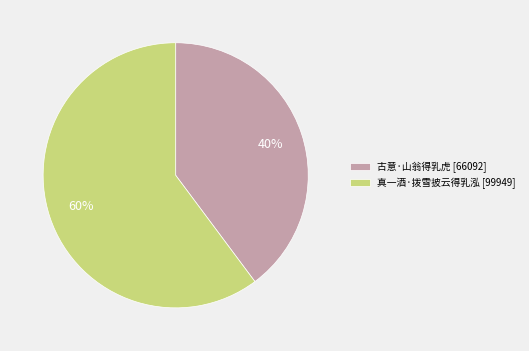

To the nearest percent, what is the difference between the largest and smallest slice percentages?

20%